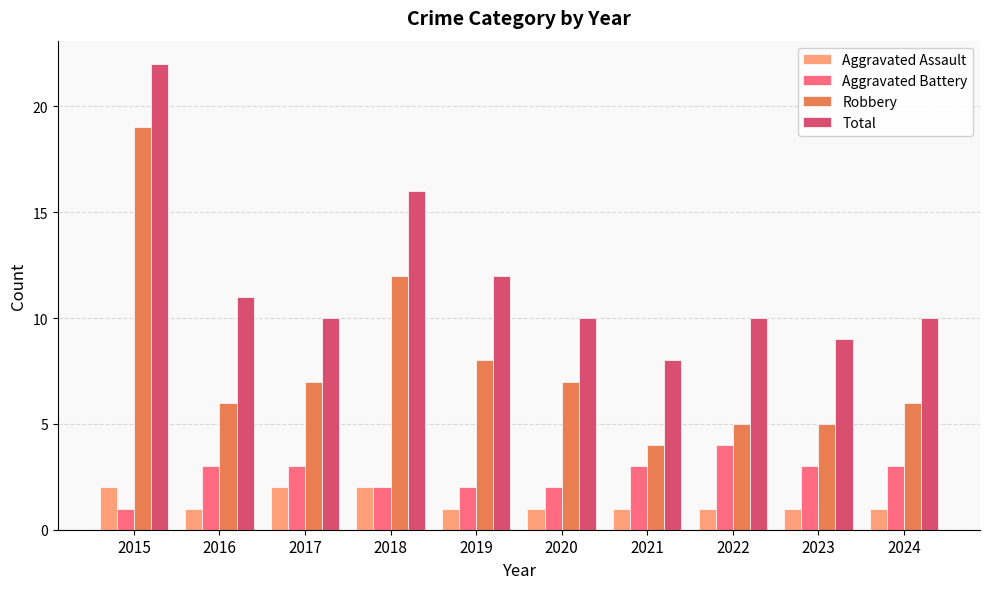

What is the average value of the Aggravated Assault series?

1